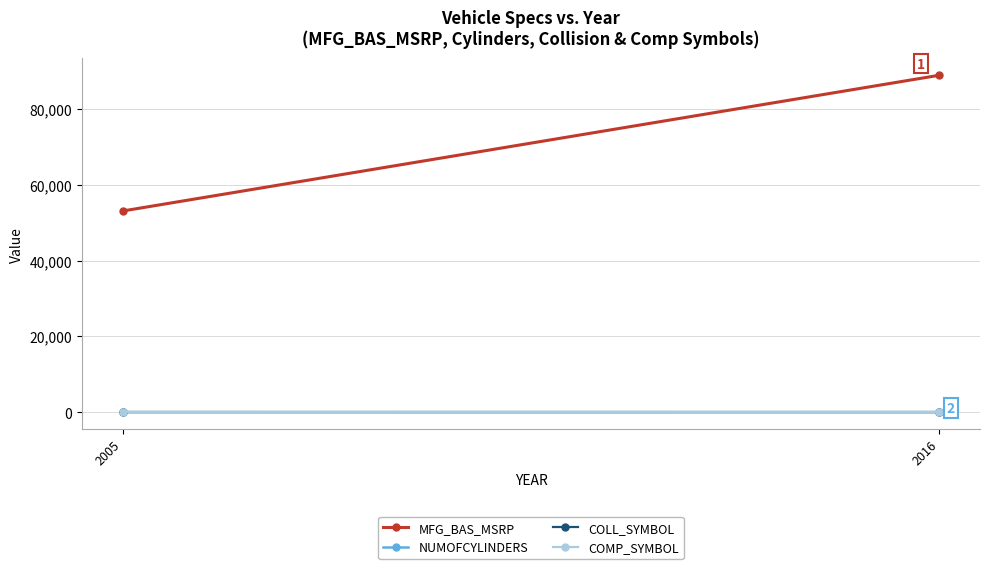

At which category does the chart reach its peak across all series?

2016